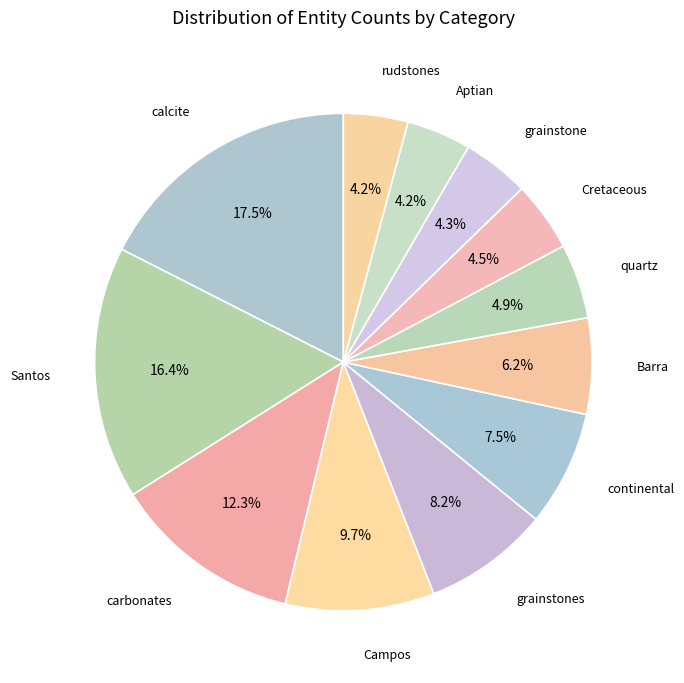

To the nearest percent, what is the difference between the largest and smallest slice percentages?

13%